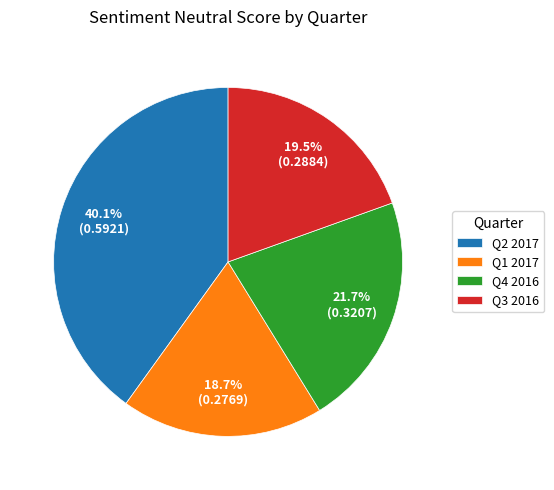

What is the largest slice in the pie chart?

Q2 2017